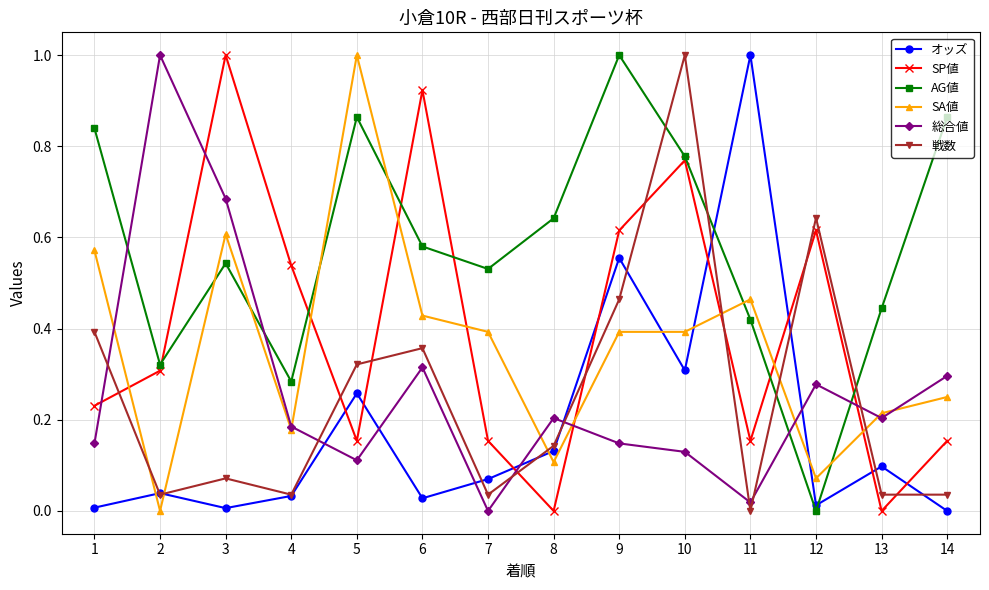

Where do AG値 and 戦数 first cross each other?

9 and 10